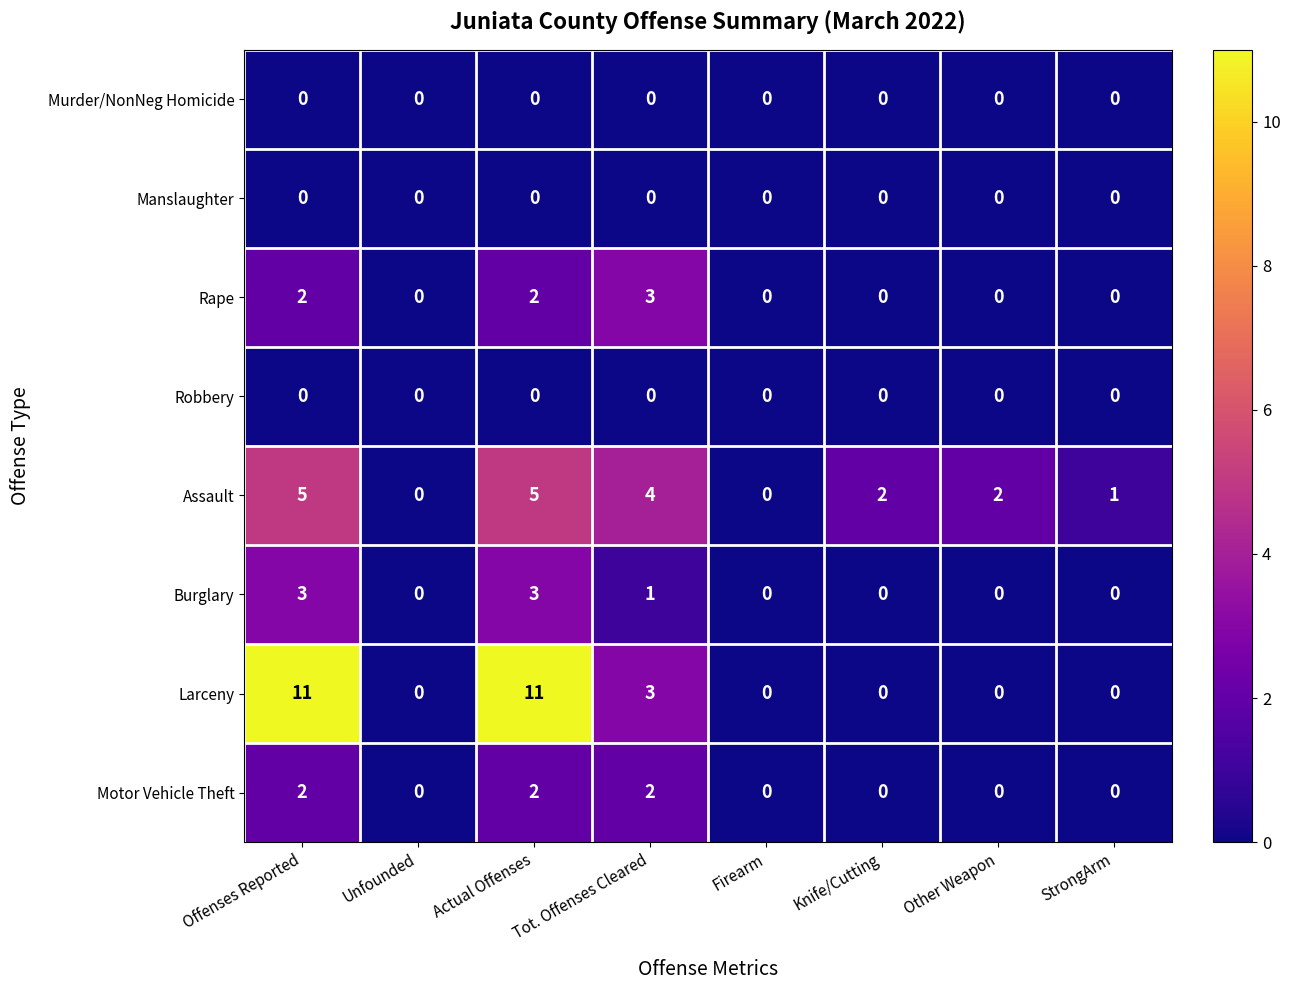

The Rape series shows 0 at StrongArm. True or false?

True